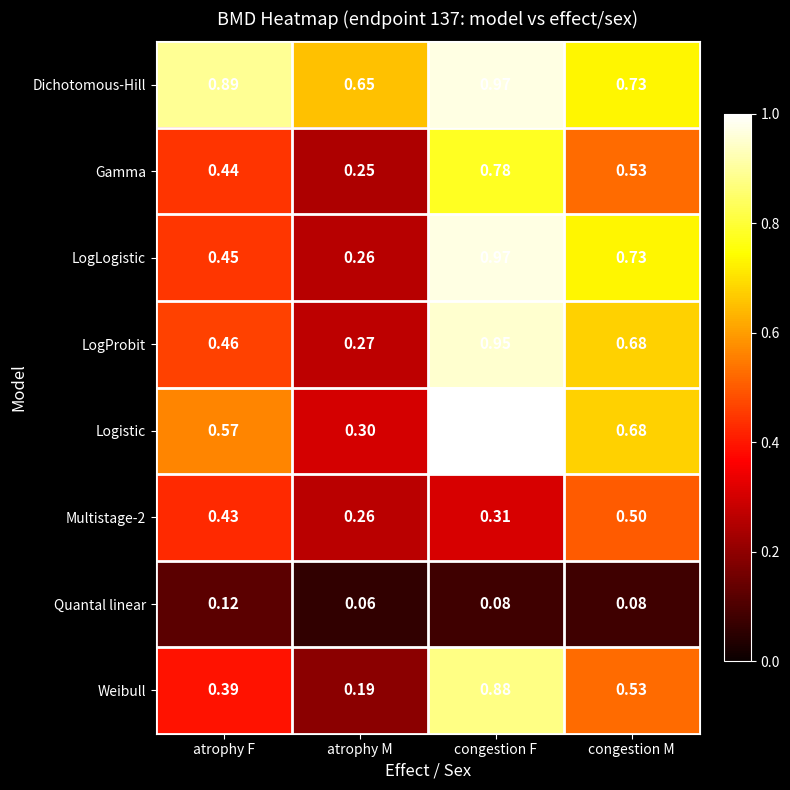

Where is Quantal linear nearest to the value 0?

atrophy M